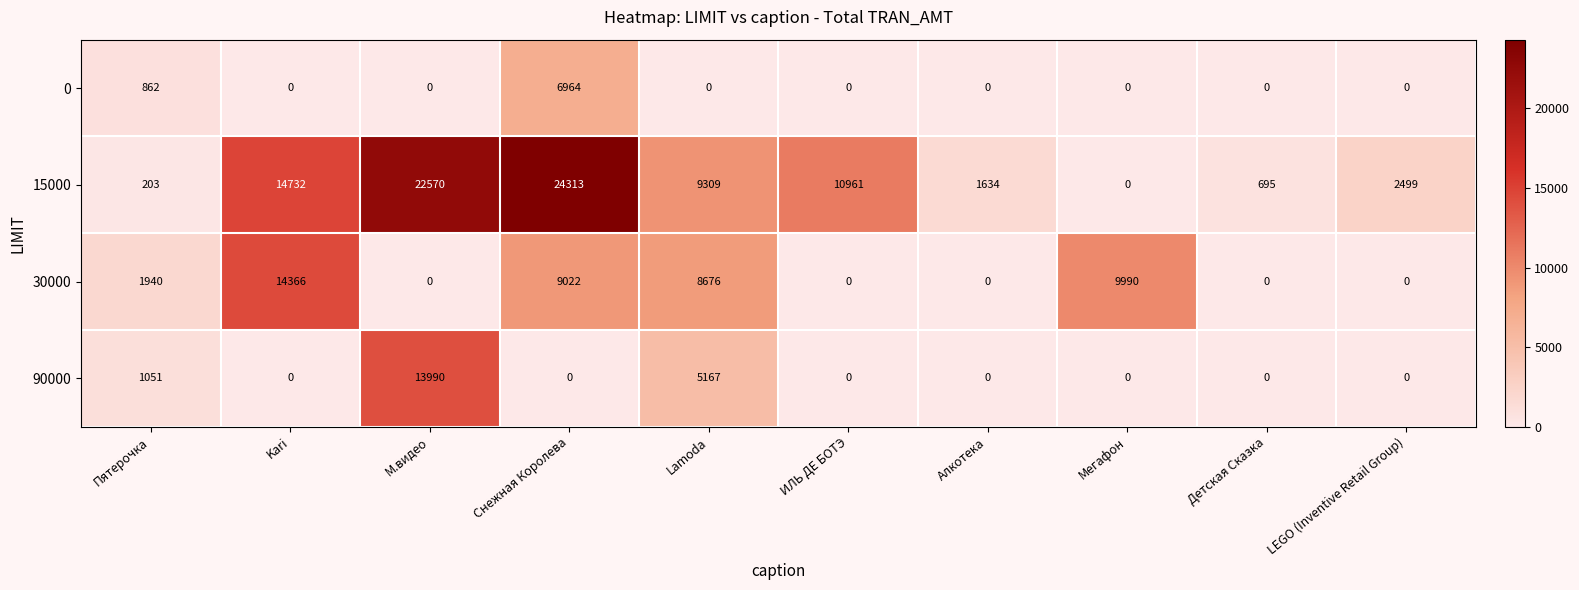

Which series has the largest total across all categories?

15000